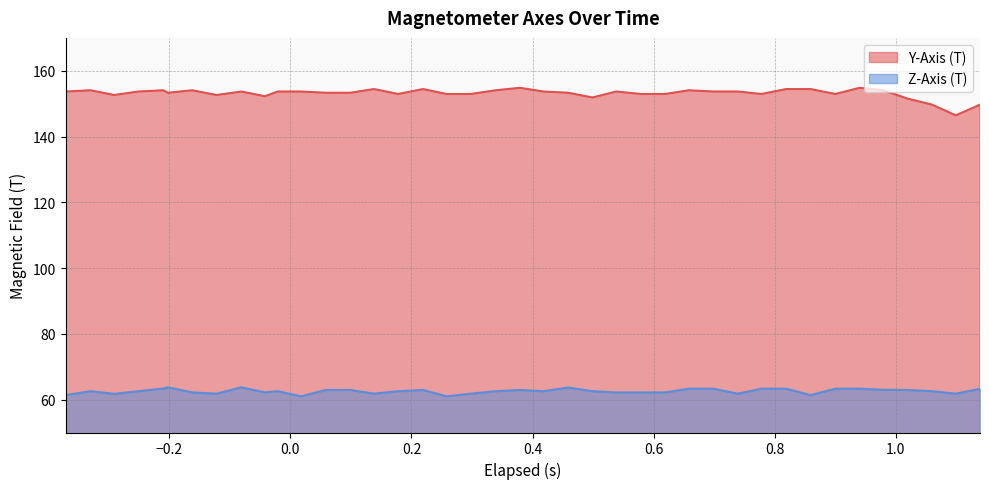

What is the smallest value displayed?

61.0